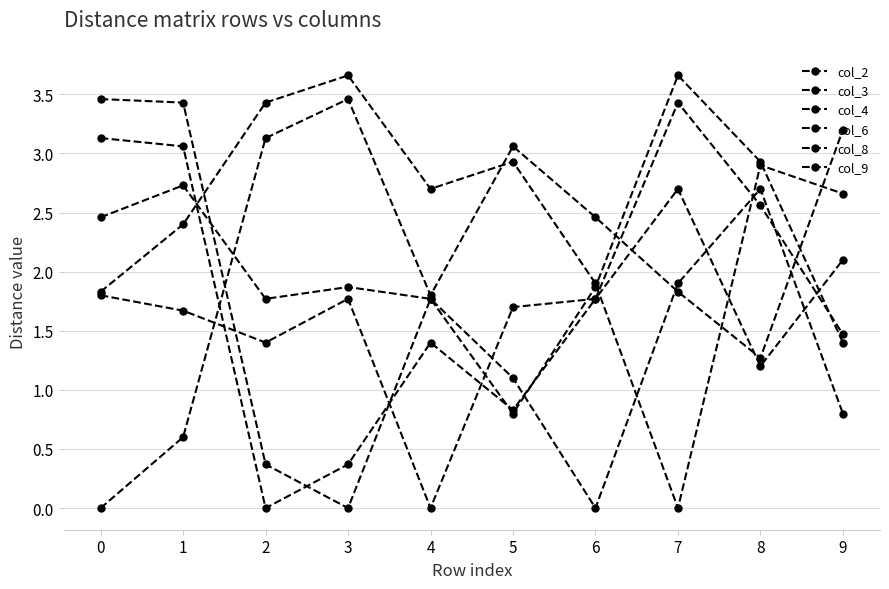

What is the difference between the highest and lowest values at 2?

3.4